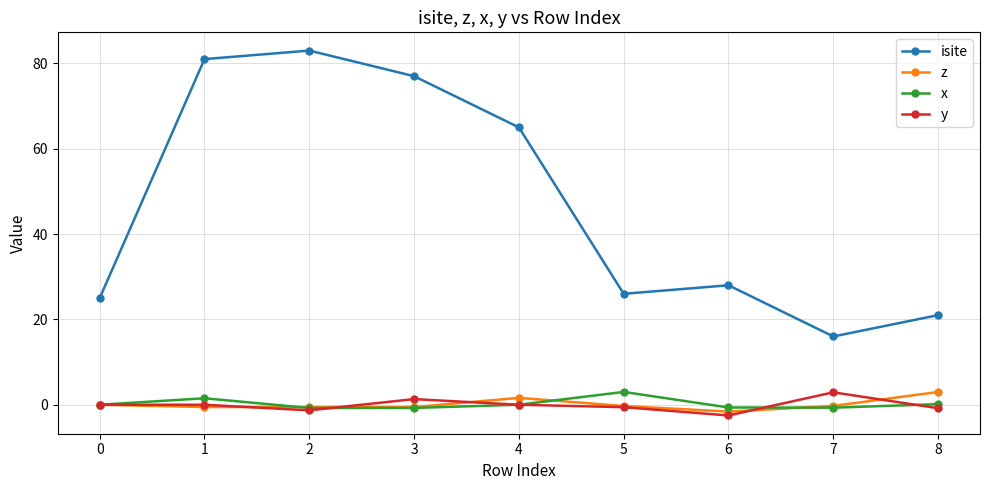

What is the maximum value shown in the chart?

83.0